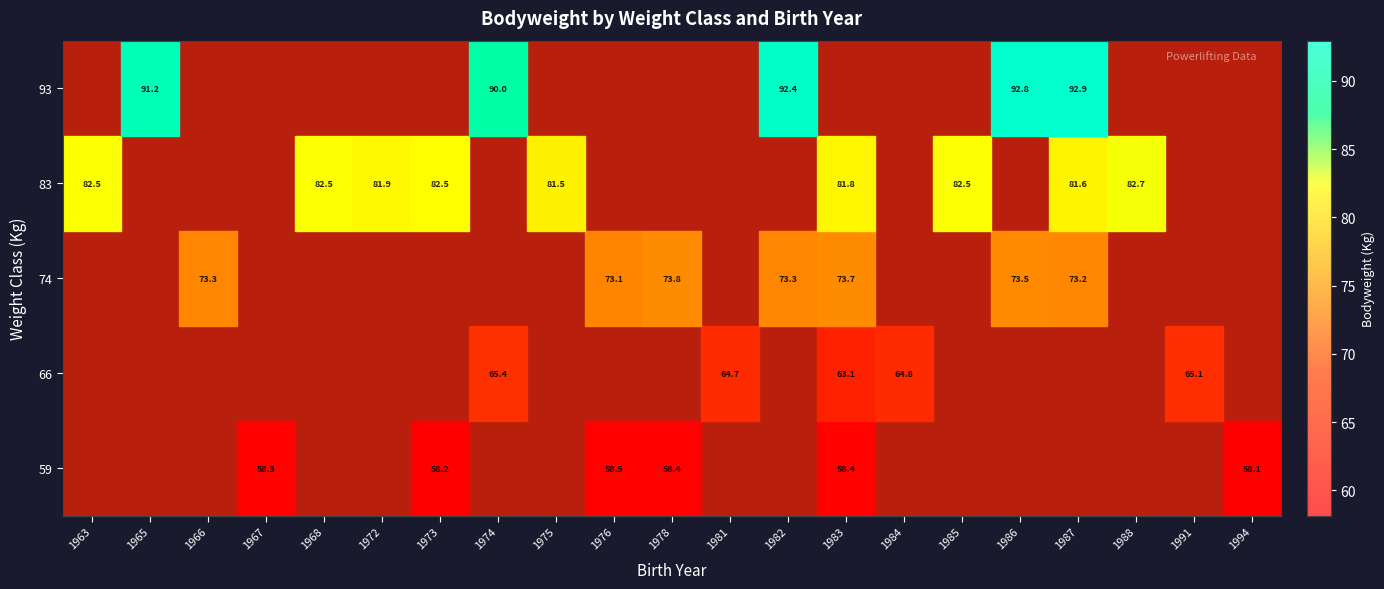

List the series in order of their peak value, highest first.

93, 83, 74, 66, 59